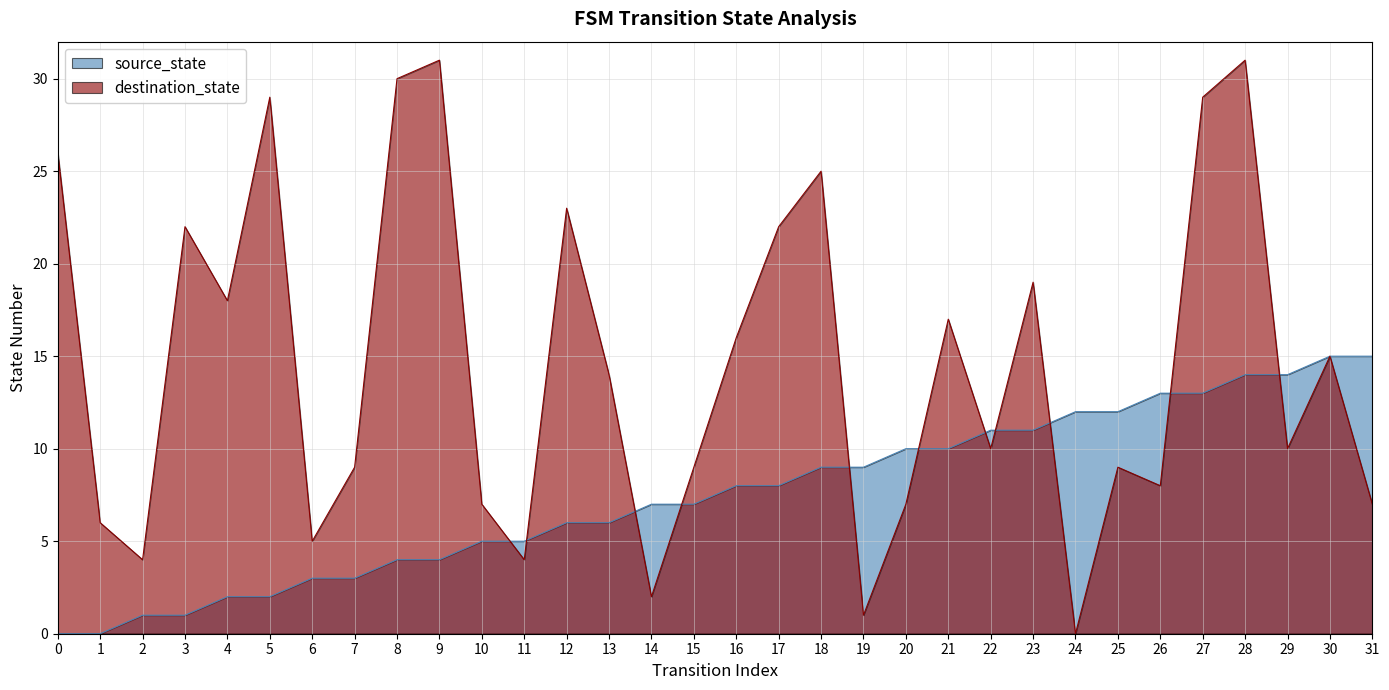

Which series changed the most between 2 and 5?

destination_state